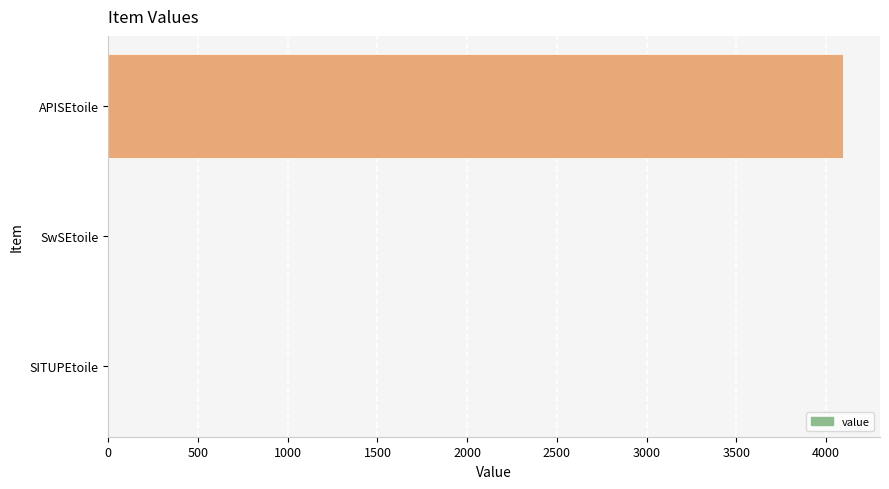

At which label is the value closest to 2047?

SITUPEtoile